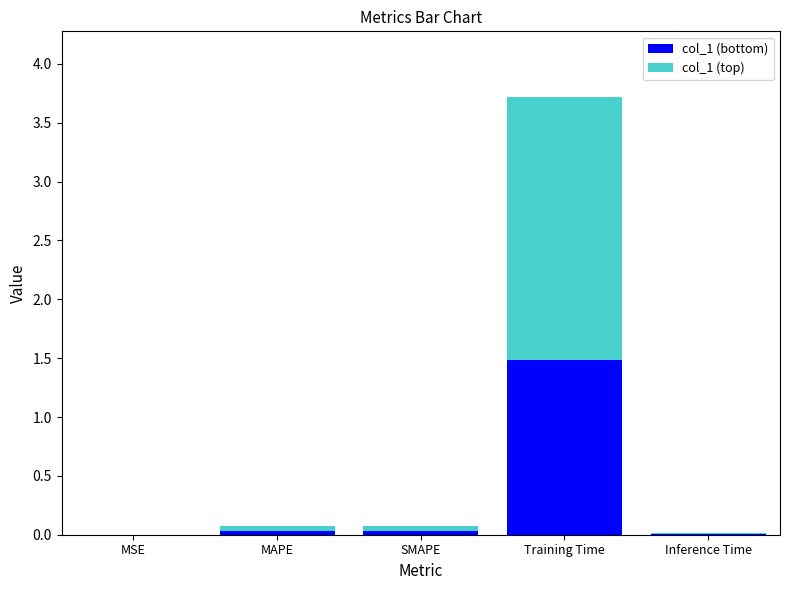

What is the total value across all series at Training Time?

3.7